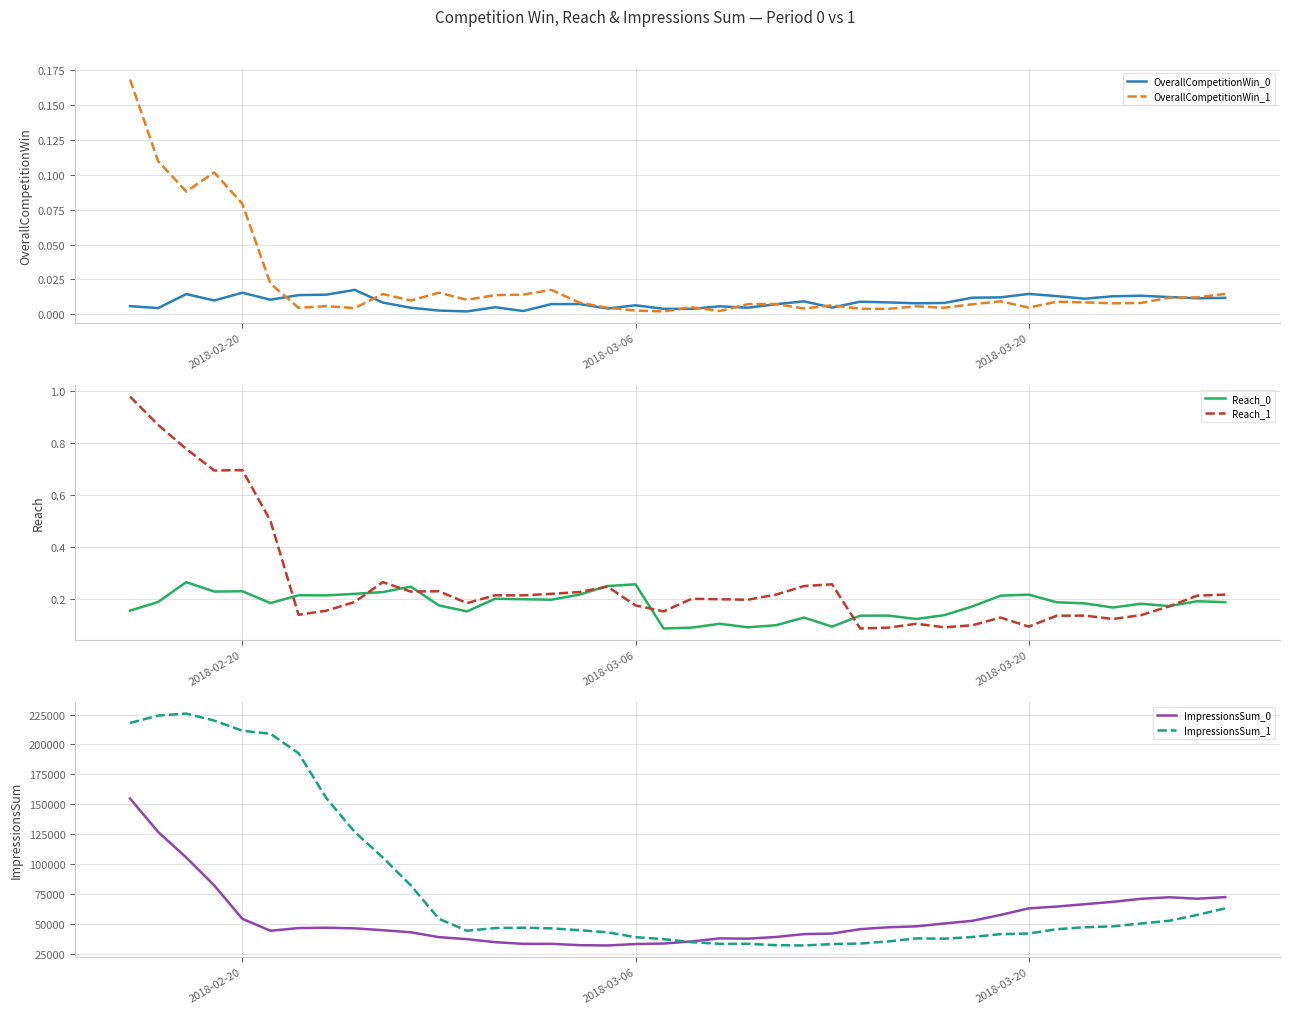

What is the lowest value of the Reach_0 series?

0.1